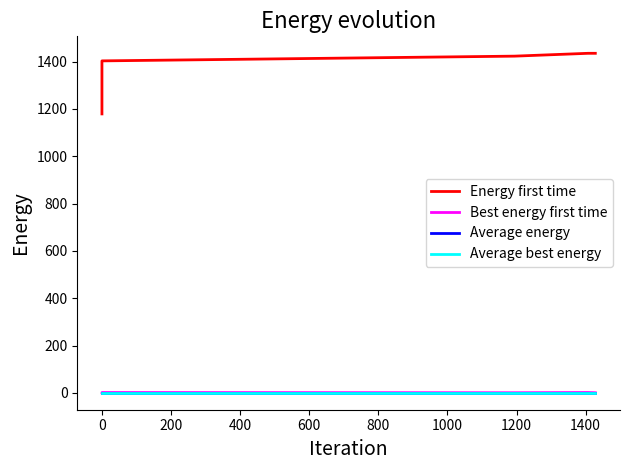

What is the minimum value shown in the chart?

1